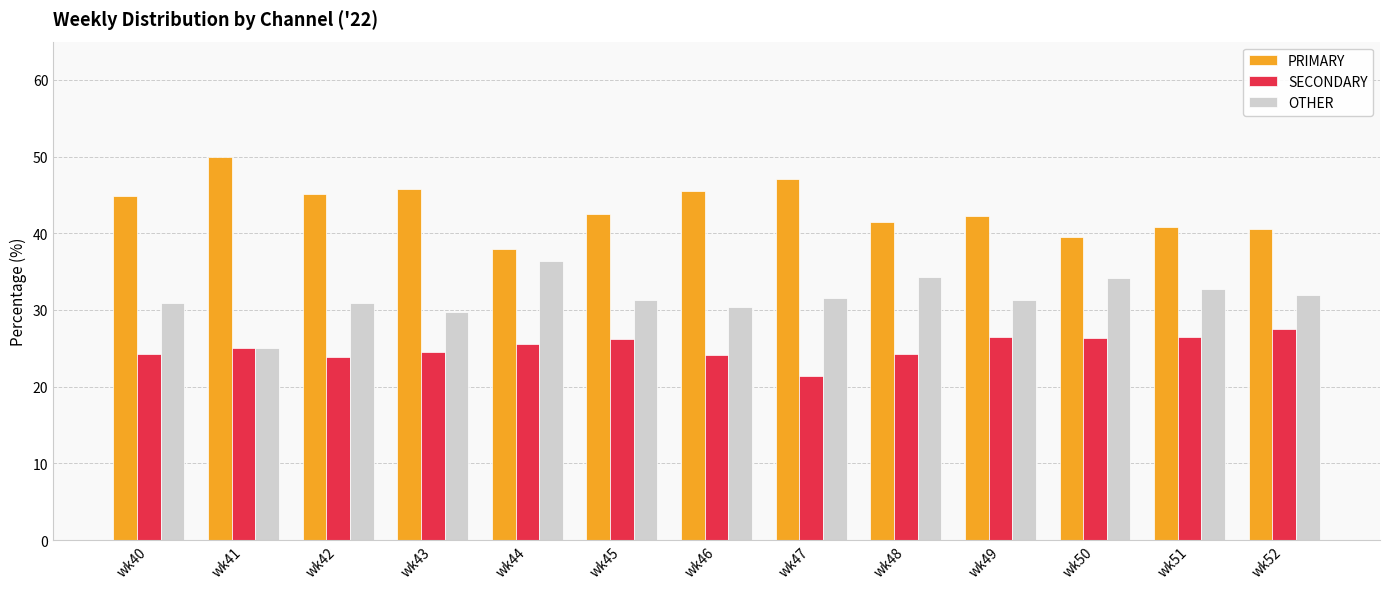

What is the lowest value of the PRIMARY series?

38.0